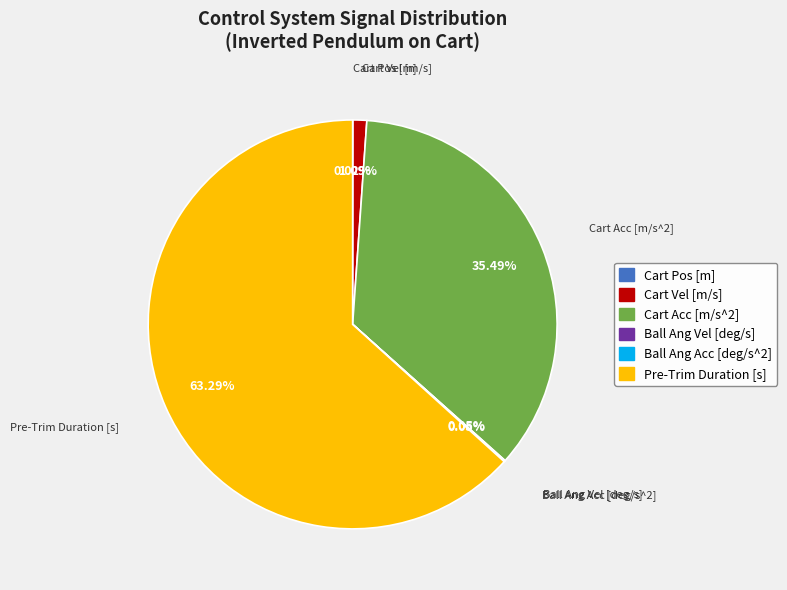

Which slice is the largest?

Pre-Trim Duration [s]